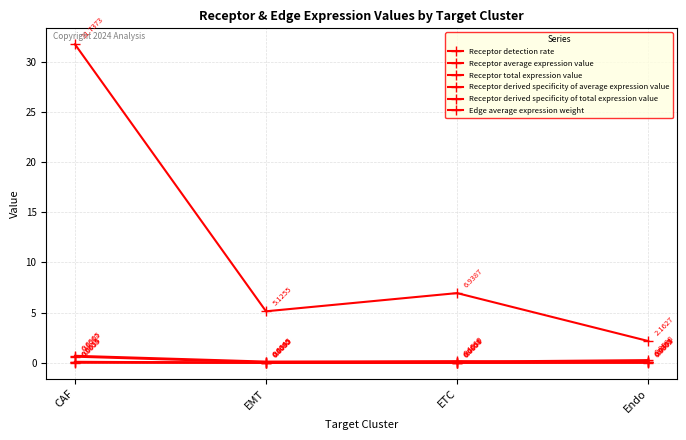

At how many categories does at least one series exceed 6?

2